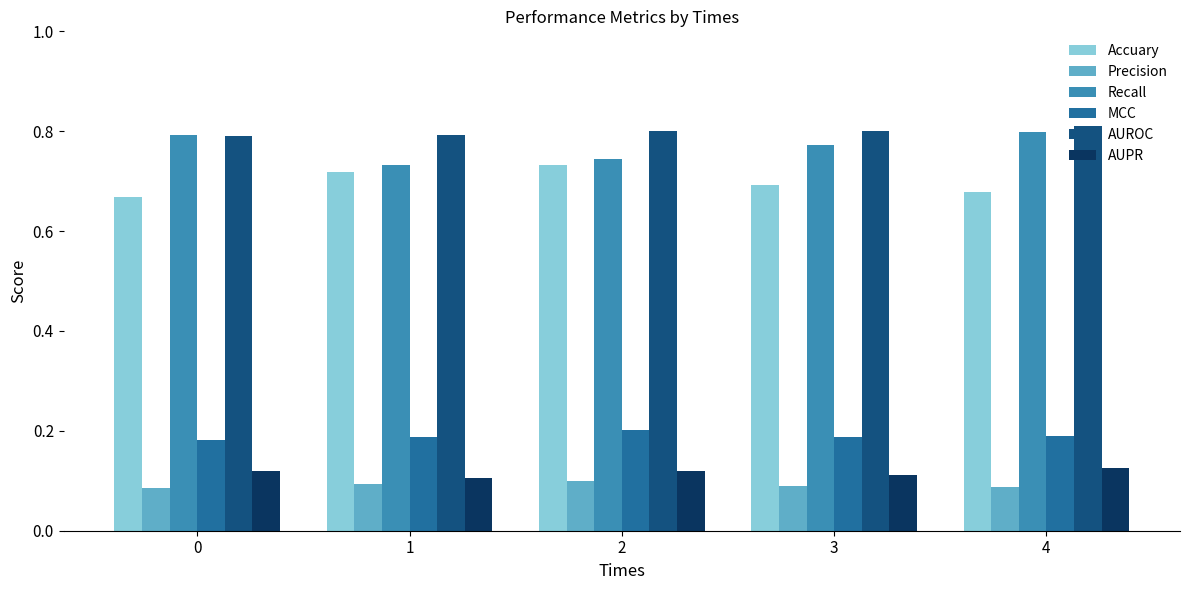

True or false: AUROC has a value of 1.2 at 0.

False